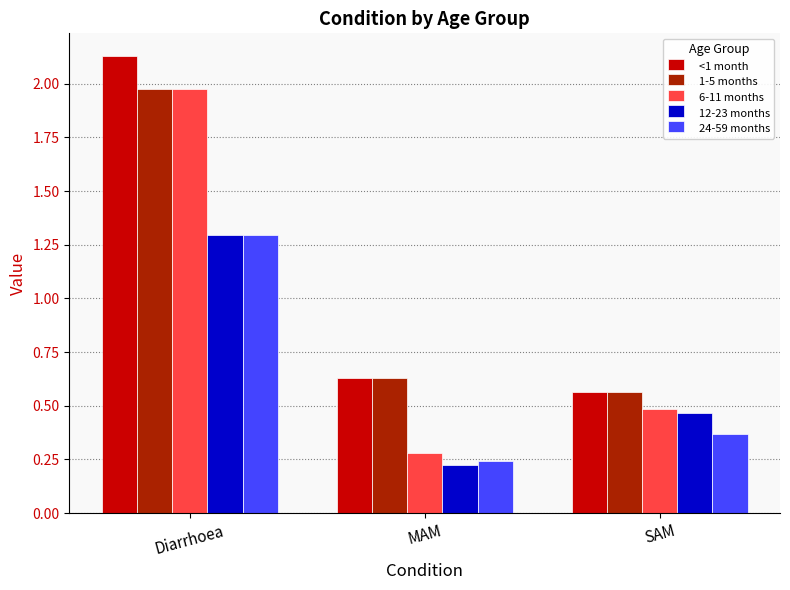

At which label is 24-59 months closest to 0?

MAM